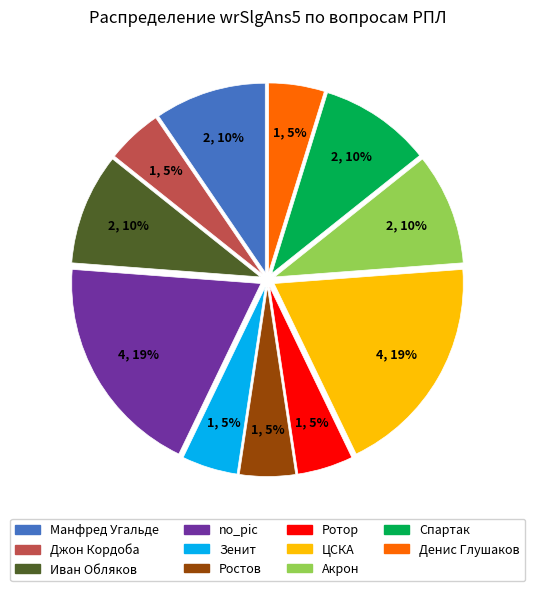

Is there a majority slice in this chart?

No